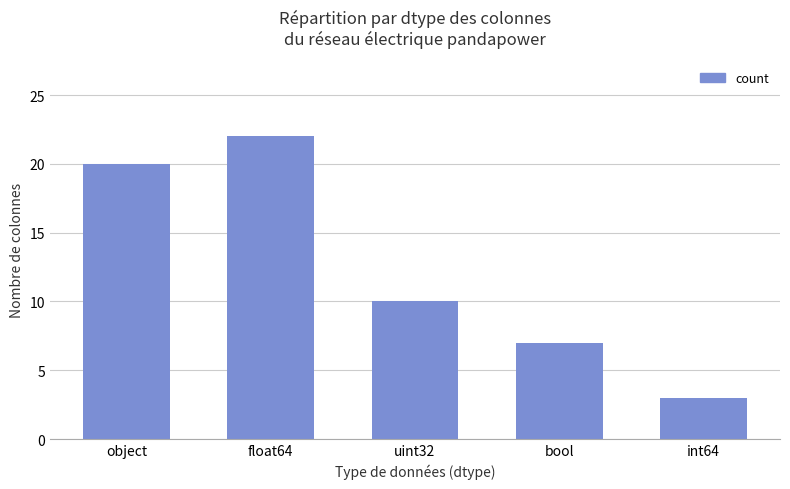

Count the number of categories in the chart.

5